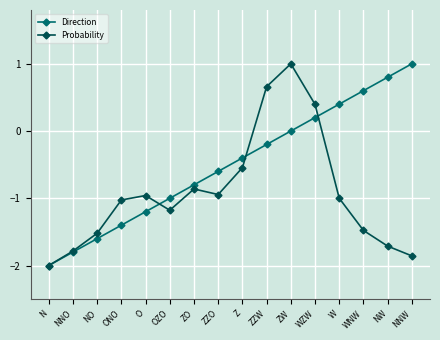

Rank the series at O from lowest to highest value.

Direction, Probability